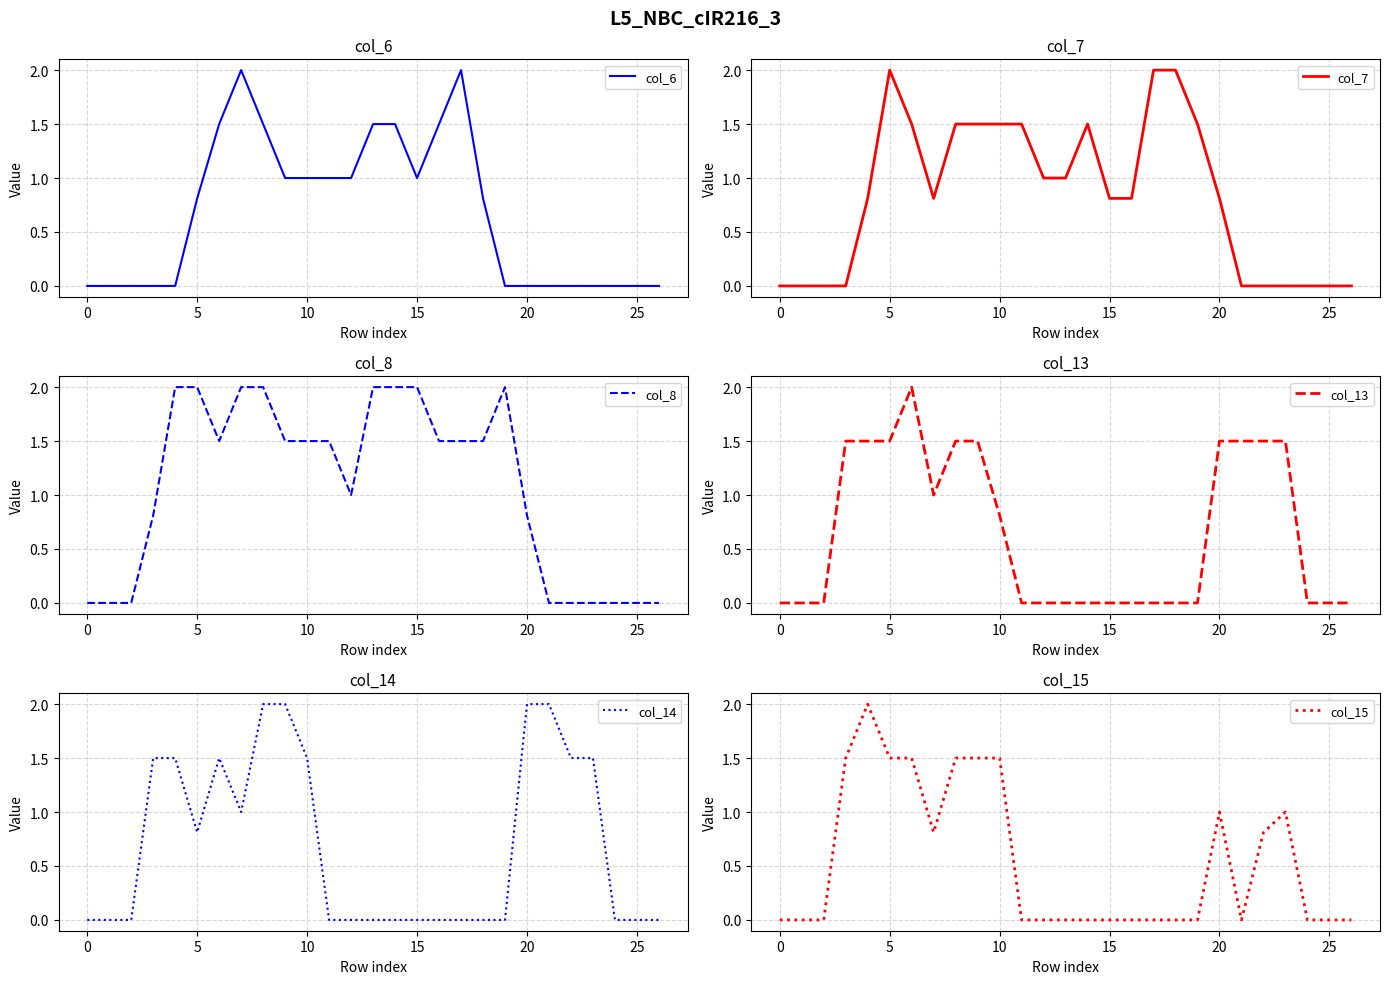

How many interior local valleys does the col_8 series have?

2